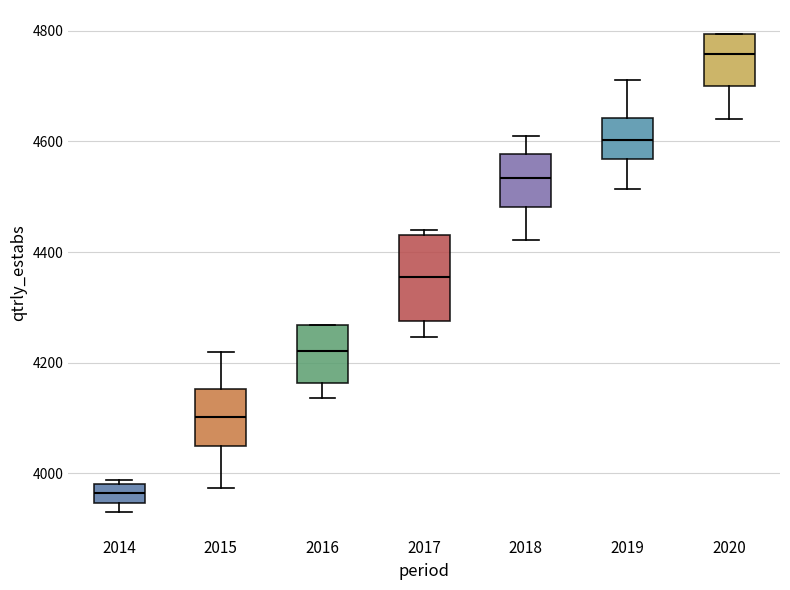

Reading left to right, read every box against the y-axis: the position of its median line, the range the box covers, and the ends of its whiskers. The values are not printed on the chart, so give them approximately, as read against the axis.

2014: median 3960, box 3940 to 3980, whiskers 3940 (just below the box's lower edge) to 3980 (just above the box's upper edge)
2015: median 4100, box 4040 to 4160, whiskers 3980 to 4220
2016: median 4220, box 4160 to 4260, whiskers 4140 to 4260
2017: median 4360, box 4280 to 4440, whiskers 4240 to 4440 (just above the box's upper edge)
2018: median 4540, box 4480 to 4580, whiskers 4420 to 4620
2019: median 4600, box 4560 to 4640, whiskers 4520 to 4720
2020: median 4760, box 4700 to 4800, whiskers 4640 to 4800